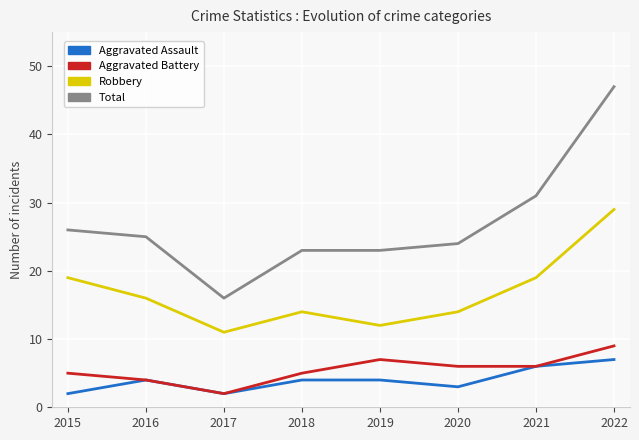

What is the difference between the Total values at 2020 and 2022?

23